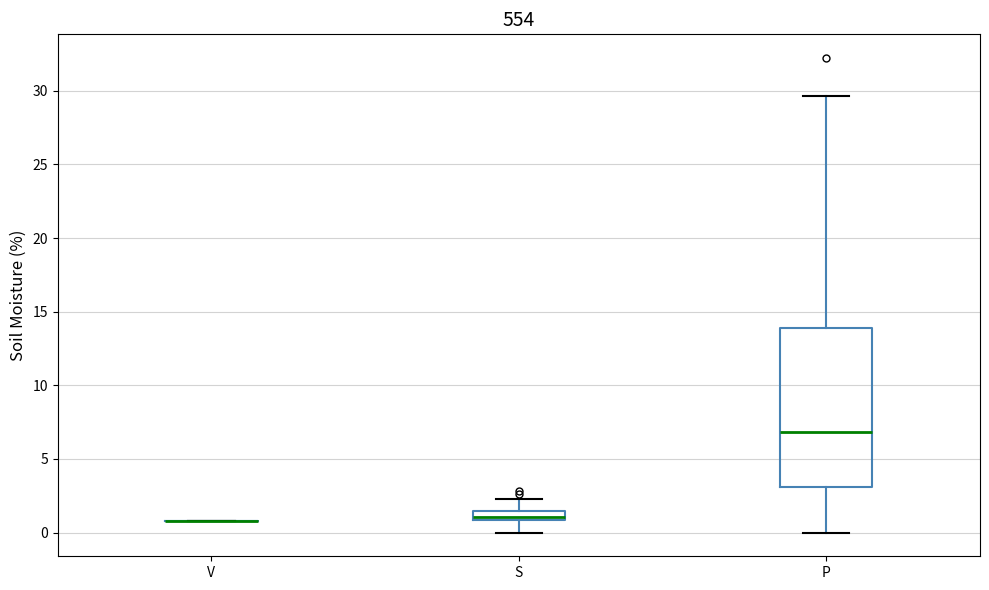

Which box is the tallest, from its lower edge to its upper edge?

P